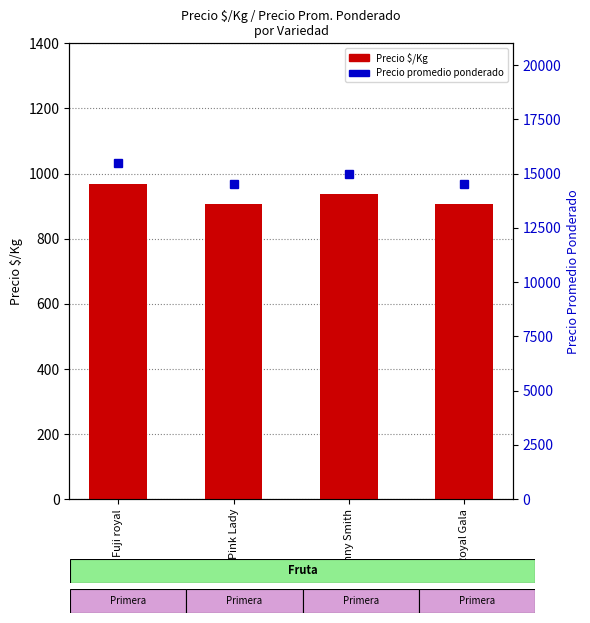

What is the difference between the highest and lowest values at Fuji royal?

14531